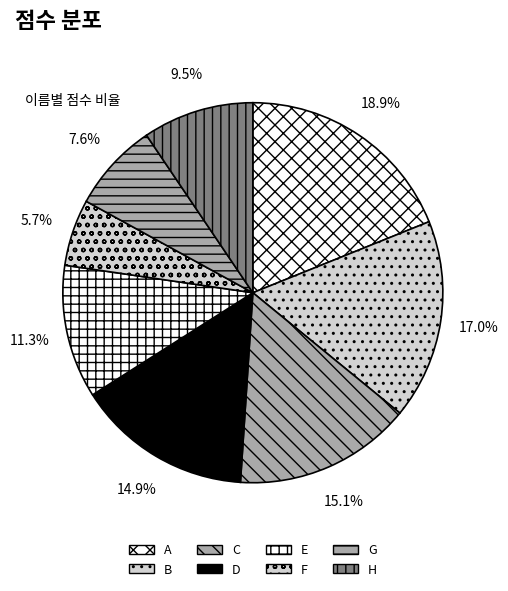

What portion of the pie excludes H?

90.5%